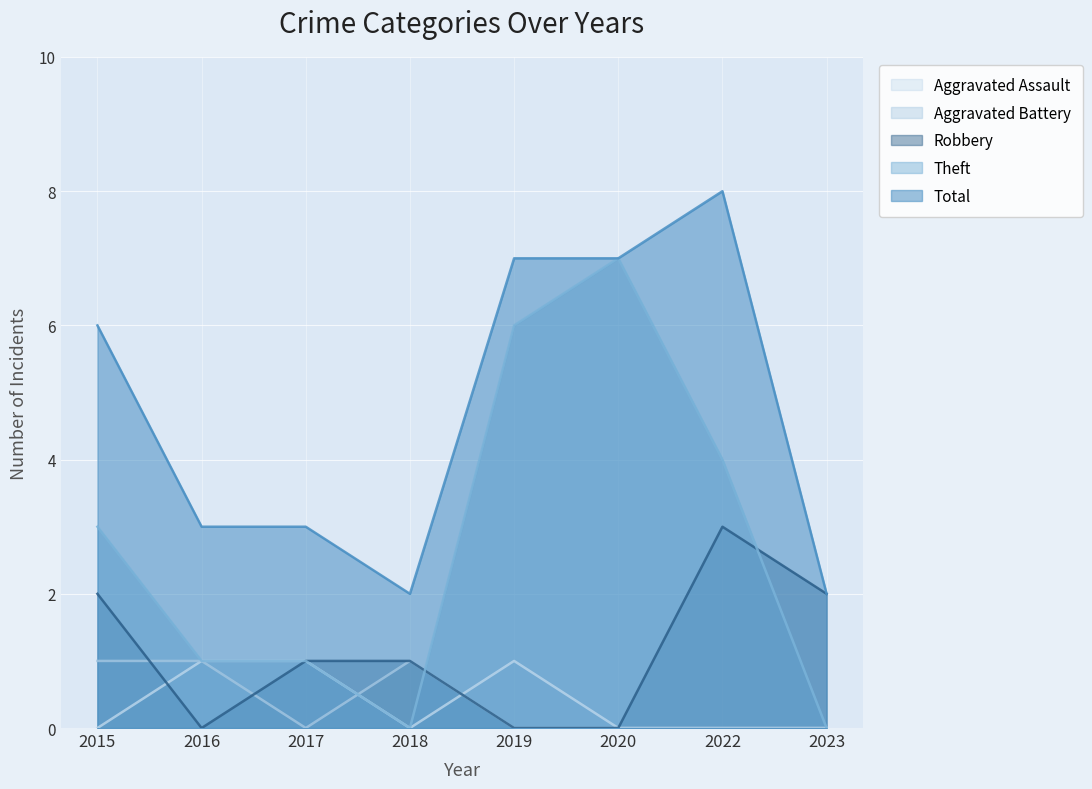

Where is the first local minimum for Total?

2018